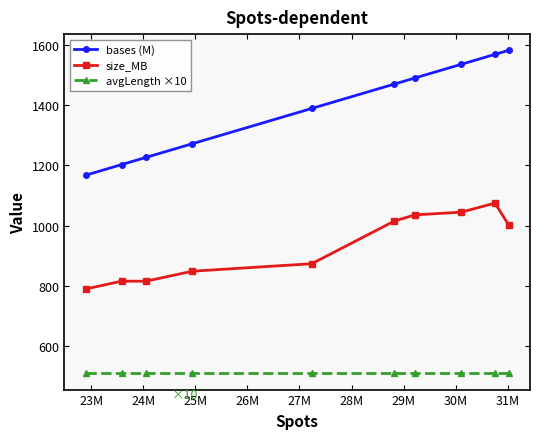

Which series has the largest range (max minus min)?

bases (M)